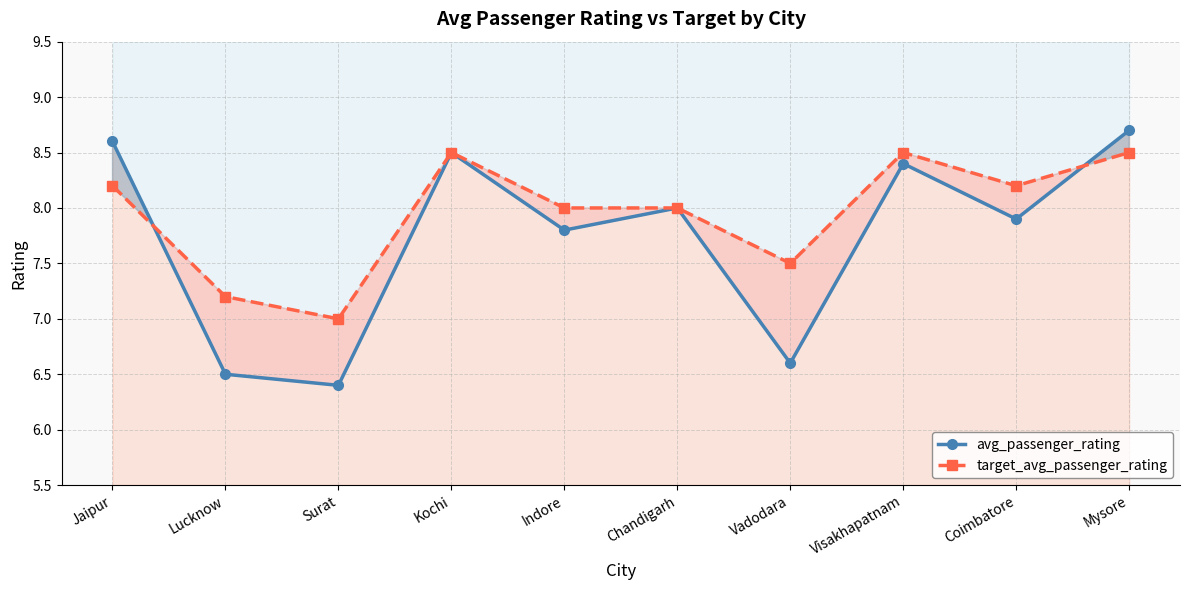

How many lines are shown in the chart?

2